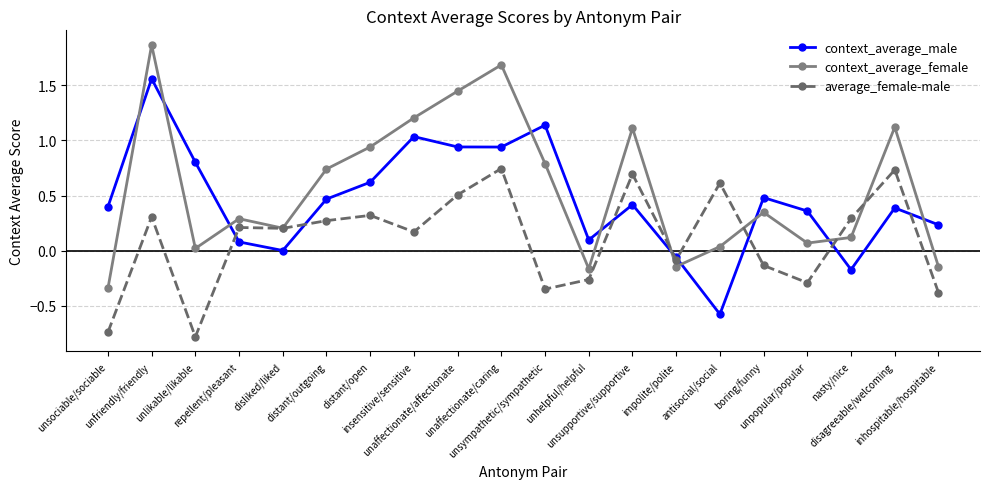

Rank the series by their maximum value, from highest to lowest.

context_average_female, context_average_male, average_female-male